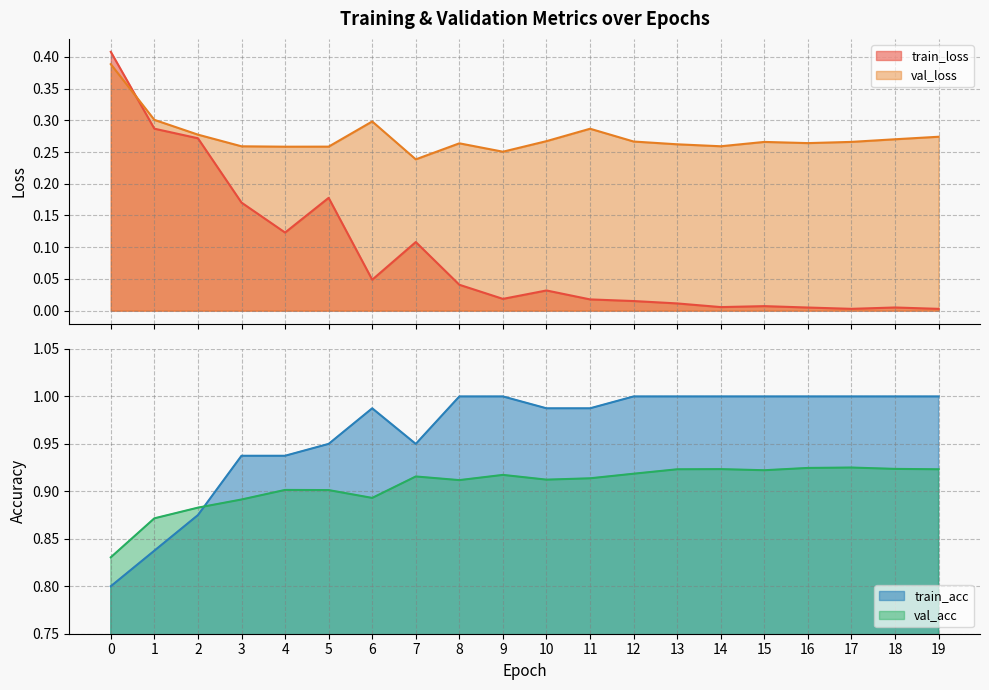

List the series in order of their peak value, highest first.

train_acc, val_acc, train_loss, val_loss